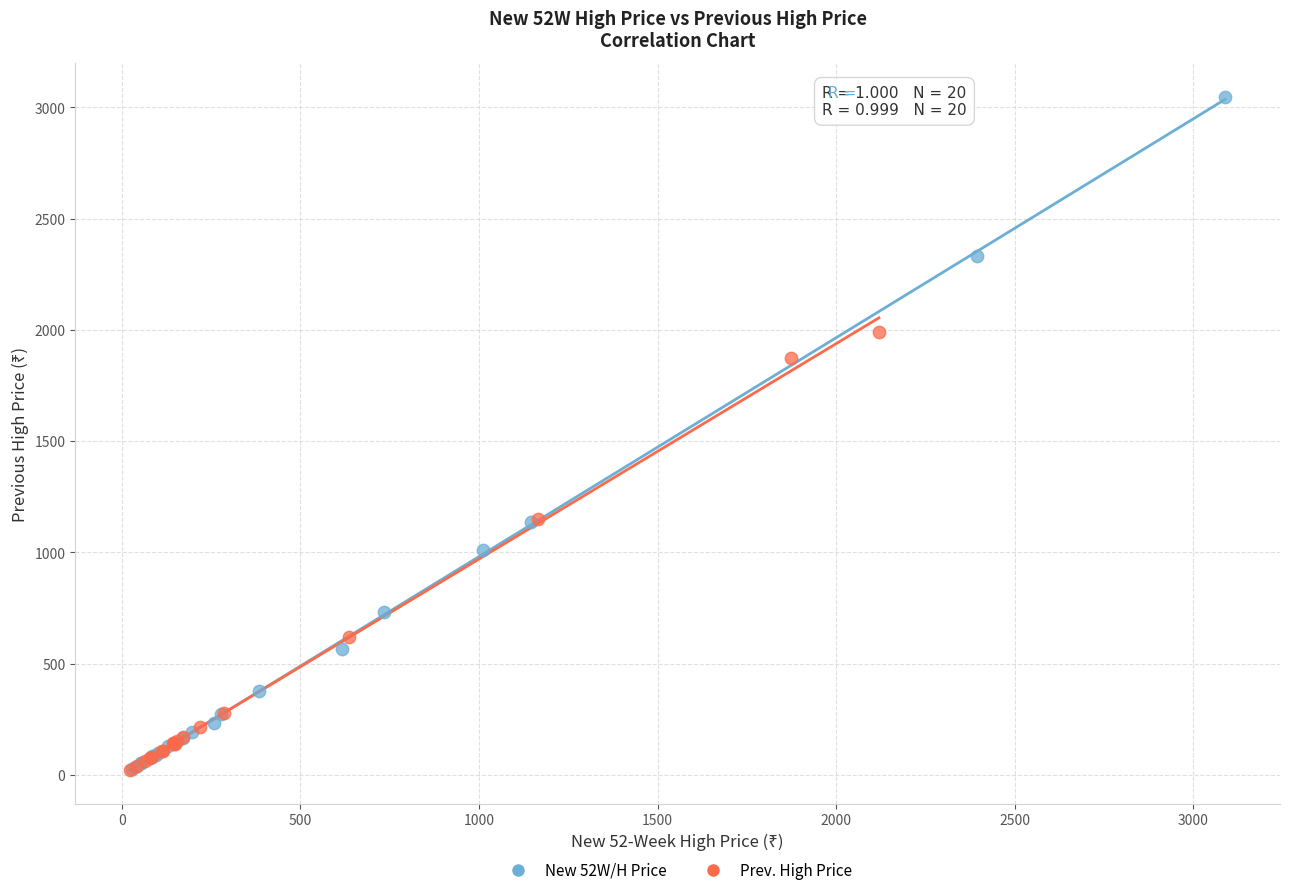

What are all the series names shown in the legend?

New 52W/H Price, Prev. High Price